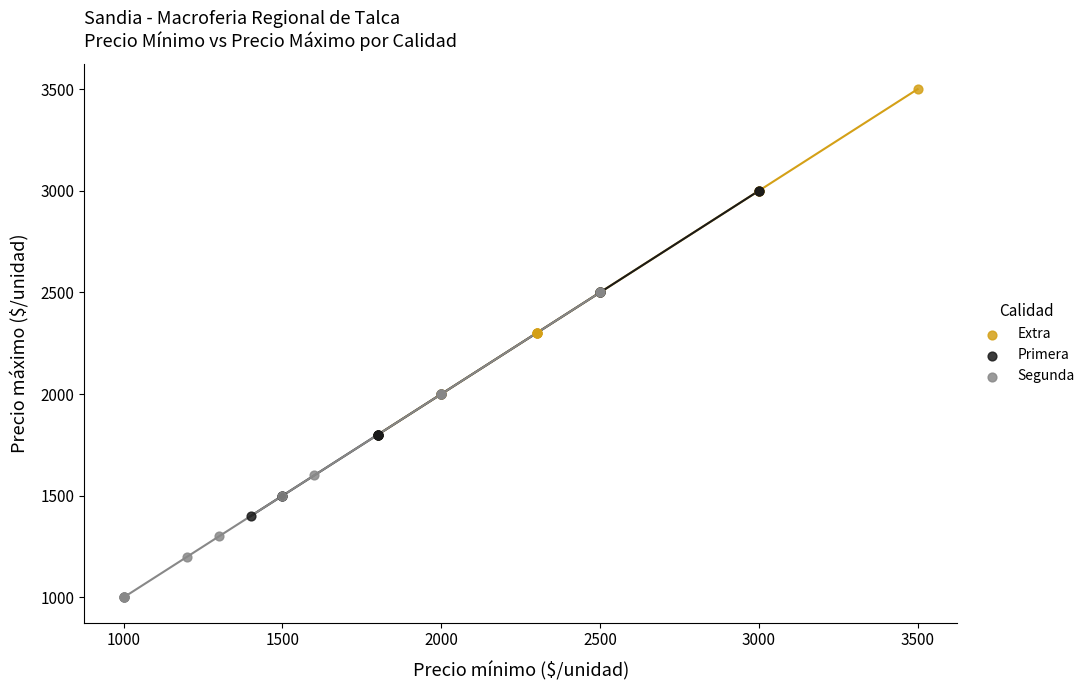

Which series reaches the minimum Y coordinate?

Segunda